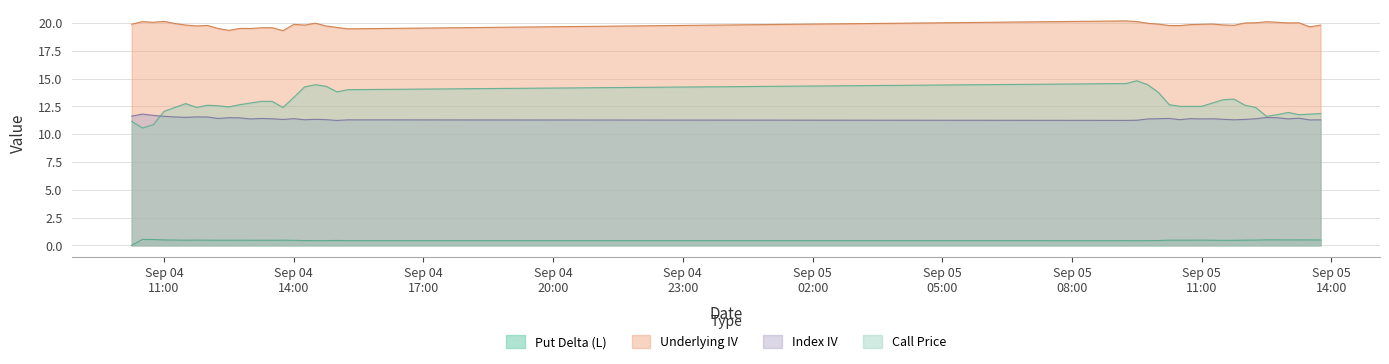

What is the difference between the maximum and second lowest values in the Underlying IV series?

0.9